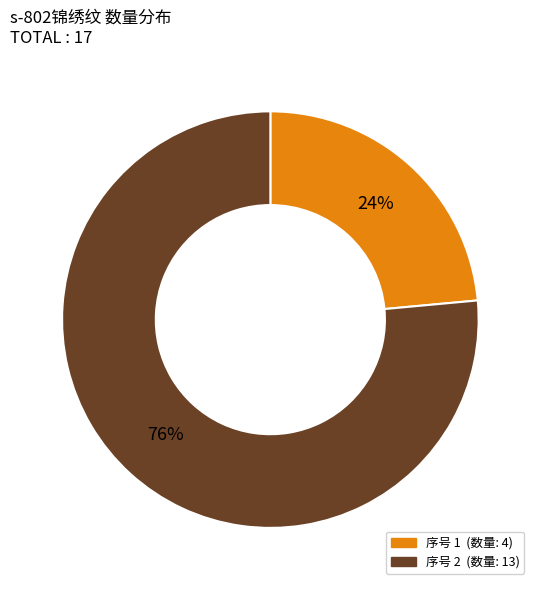

To the nearest percent, what is the average slice percentage?

50%